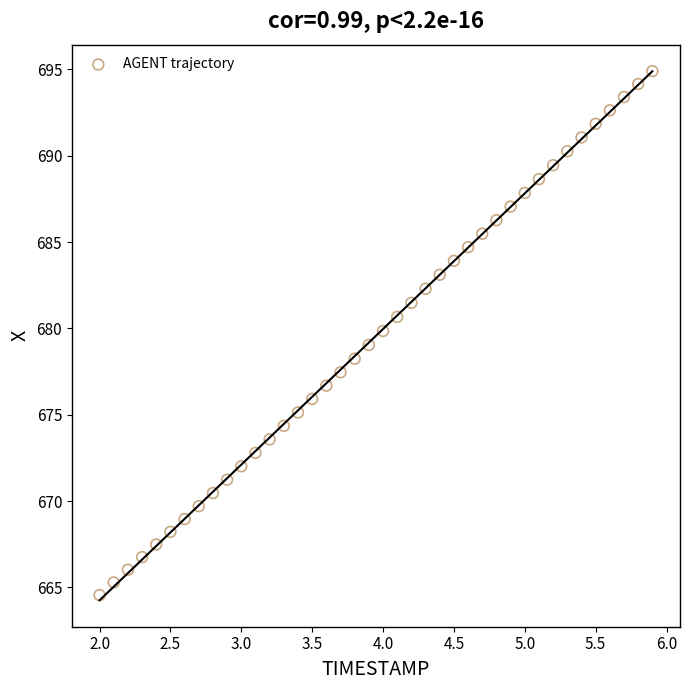

What is the range of X values (max minus min)?

3.9